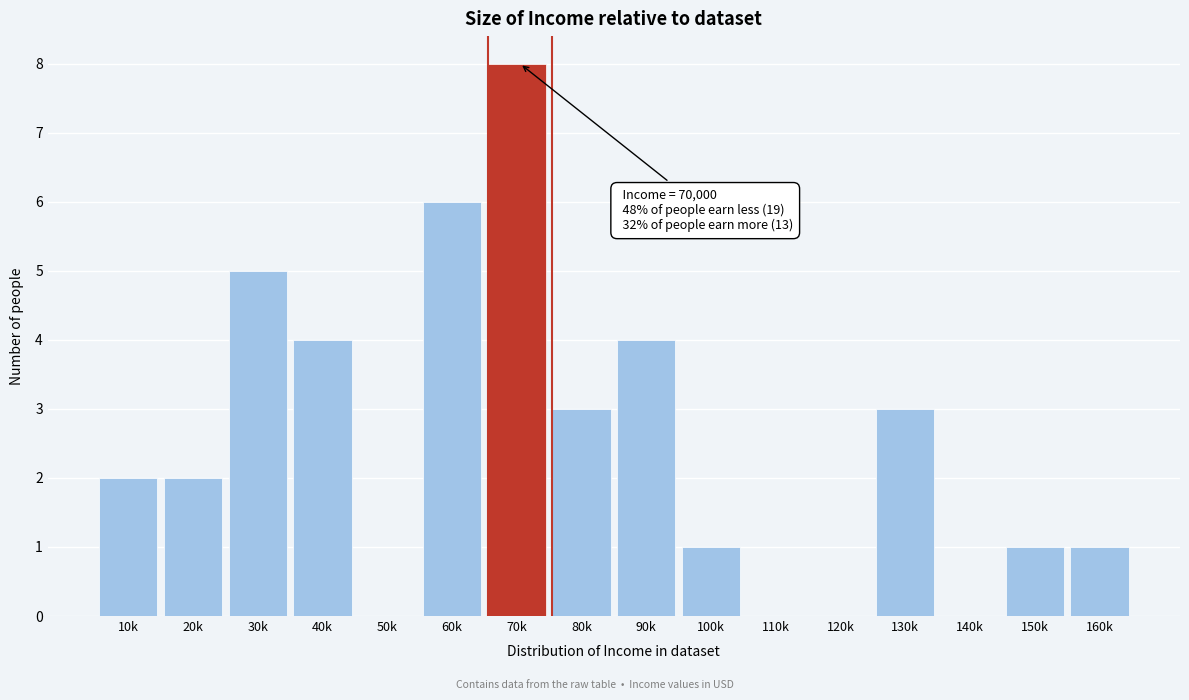

Reading right to left, list all the values displayed in this chart.

160k=1	150k=1	140k=0	130k=3	120k=0	110k=0	100k=1	90k=4	80k=3	70k=8	60k=6	50k=0	40k=4	30k=5	20k=2	10k=2